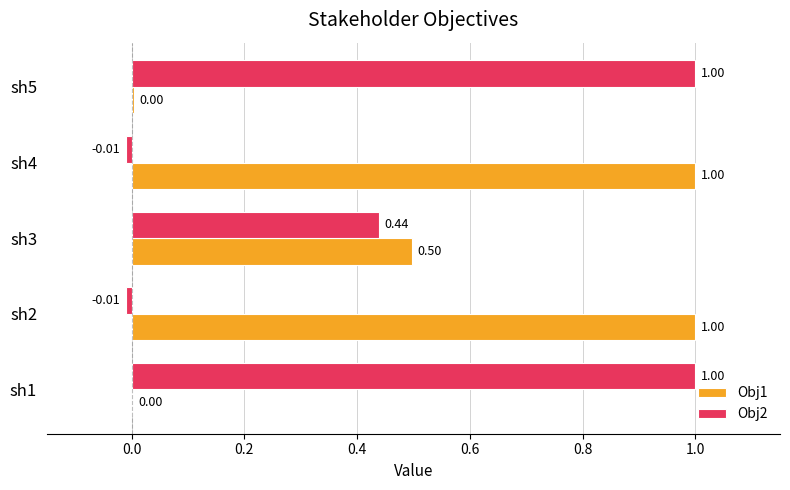

How many data points does each series have?

5